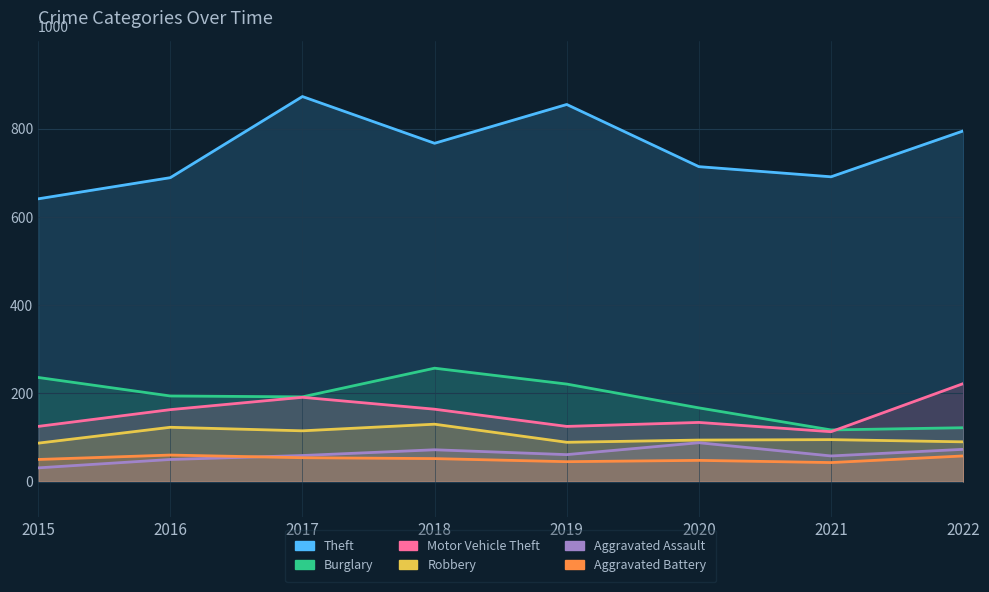

What is the difference between the highest and lowest values at 2021?

648